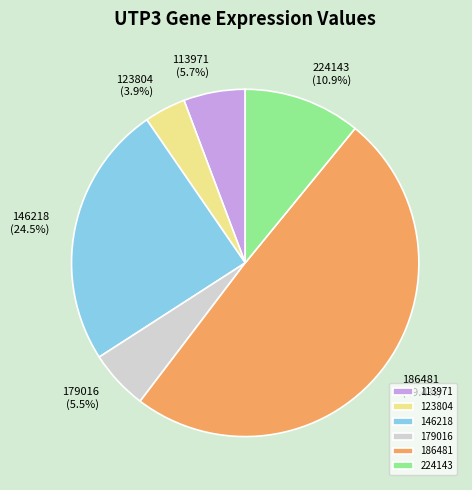

Is 113971 the majority of the pie?

No